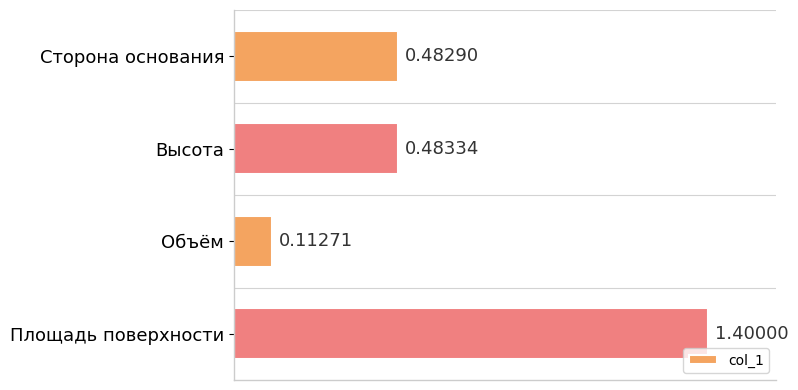

How many data points does each series have?

4